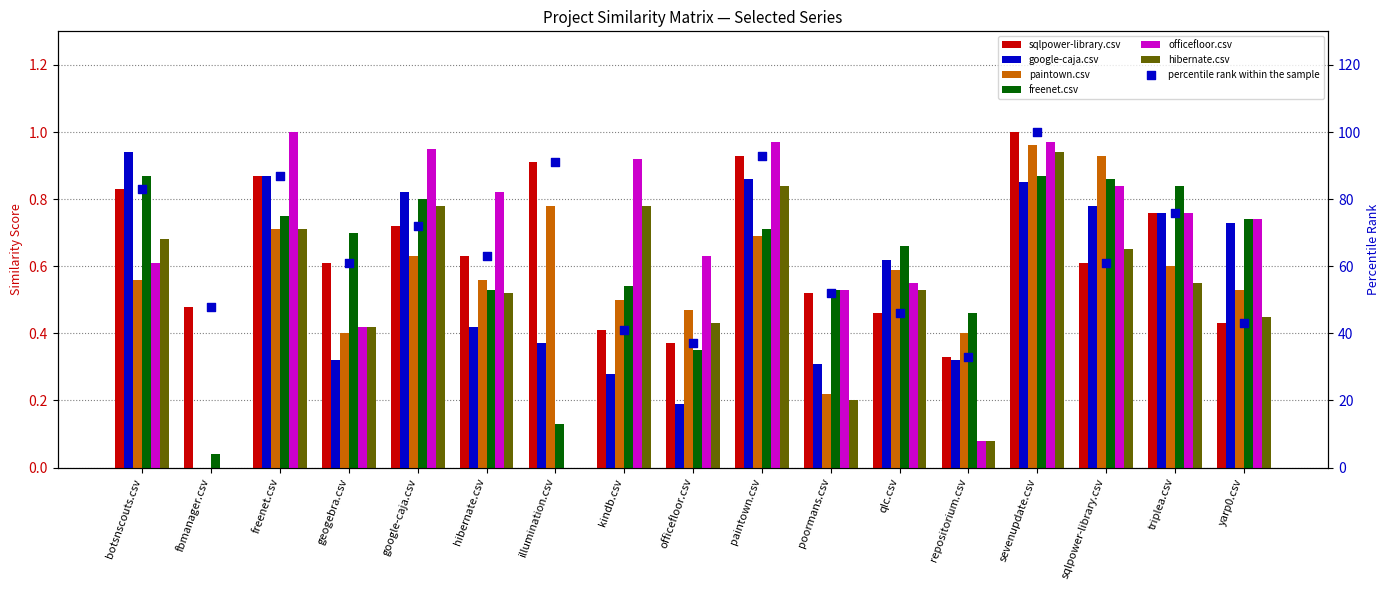

Which series reaches the maximum Y coordinate?

sqlpower-library.csv